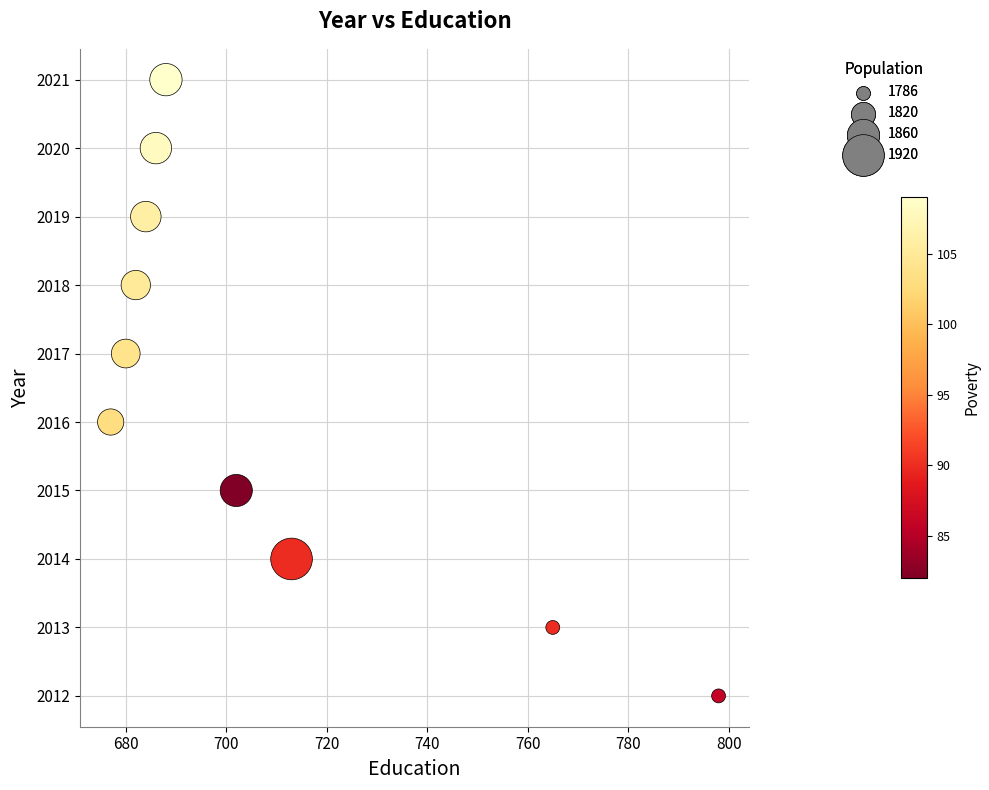

What is the average X value?

708